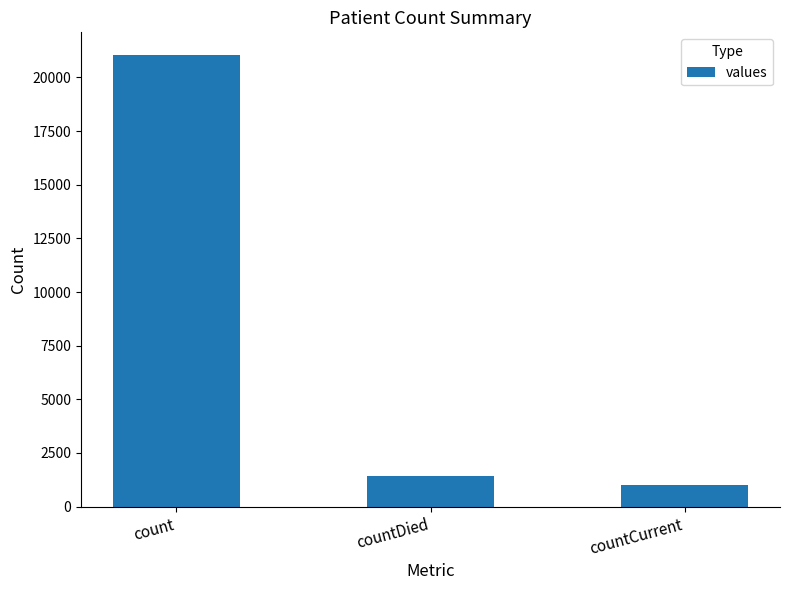

Which label corresponds to the largest value in the chart?

count